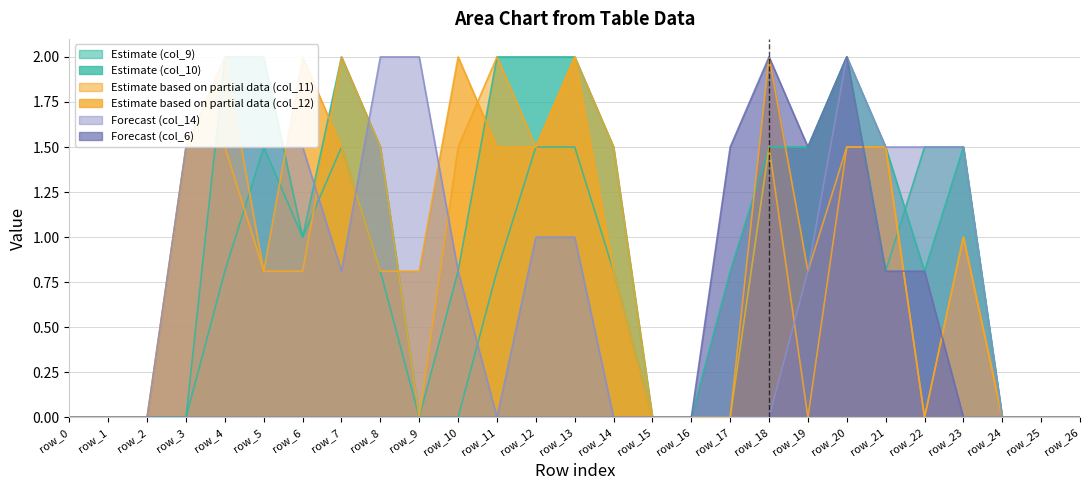

What is the value of the col_14 point at the 4th from the left?

1.5